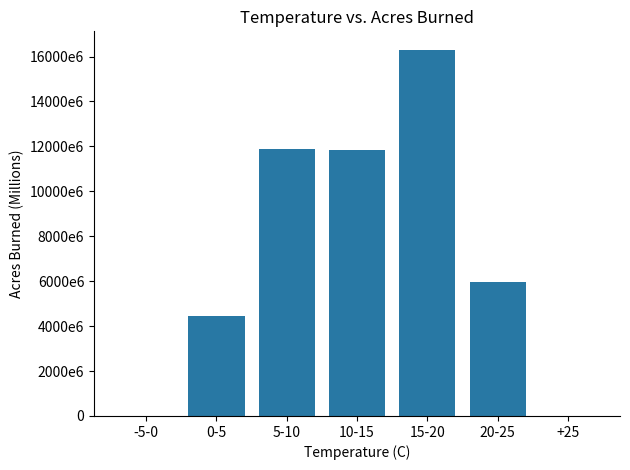

Which label corresponds to the largest value in the chart?

15-20